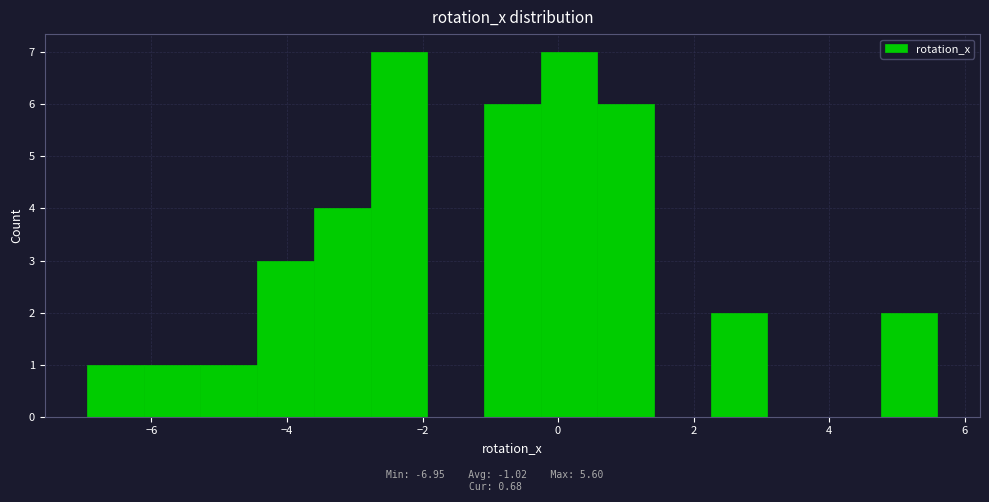

Reading left to right, transcribe this chart: for each bar, give the range it covers on the x-axis and its height. Neither the bar edges nor the heights are printed on the chart, so give them approximately, as read against the axes.

-7.0 to -6.2: 1
-6.2 to -5.2: 1
-5.2 to -4.4: 1
-4.4 to -3.6: 3
-3.6 to -2.8: 4
-2.8 to -2.0: 7
-2.0 to -1.0: 0
-1.0 to -0.2: 6
-0.2 to 0.6: 7
0.6 to 1.4: 6
1.4 to 2.2: 0
2.2 to 3.0: 2
3.0 to 4.0: 0
4.0 to 4.8: 0
4.8 to 5.6: 2